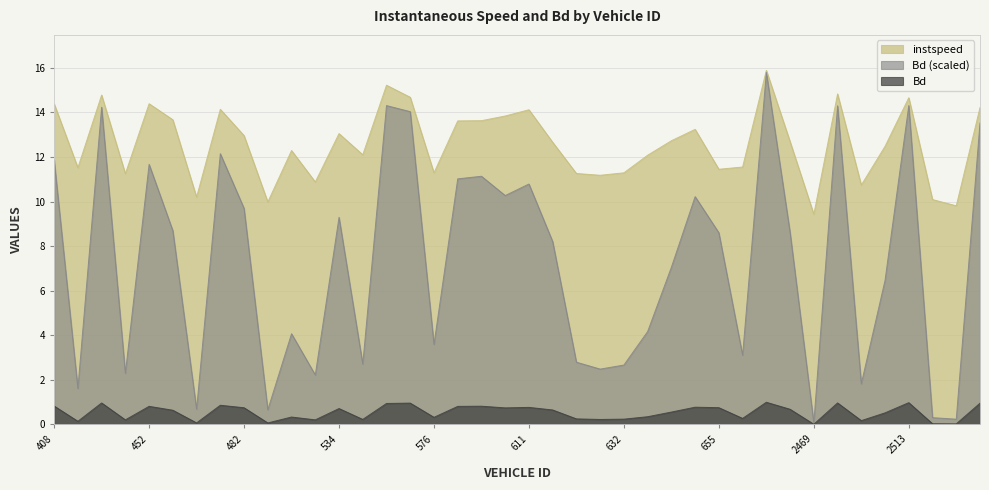

How many distinct data groups are displayed?

3